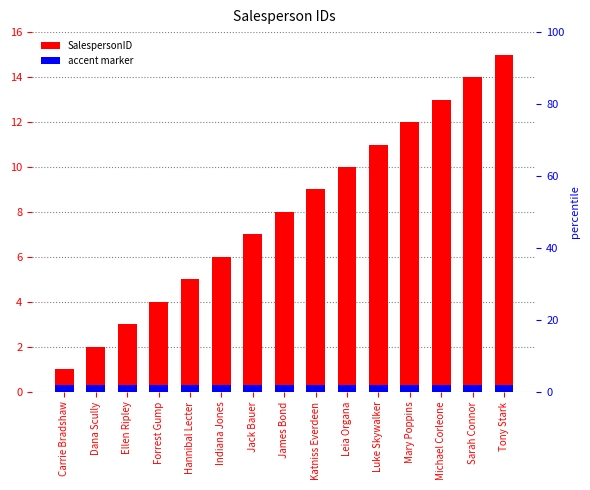

At which label does SalespersonID first exceed 8?

Katniss Everdeen